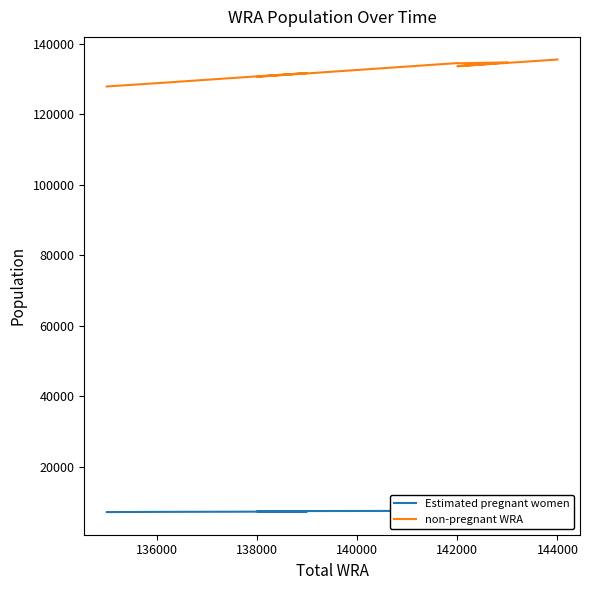

True or false: non-pregnant WRA and Estimated pregnant women intersect in this chart.

False